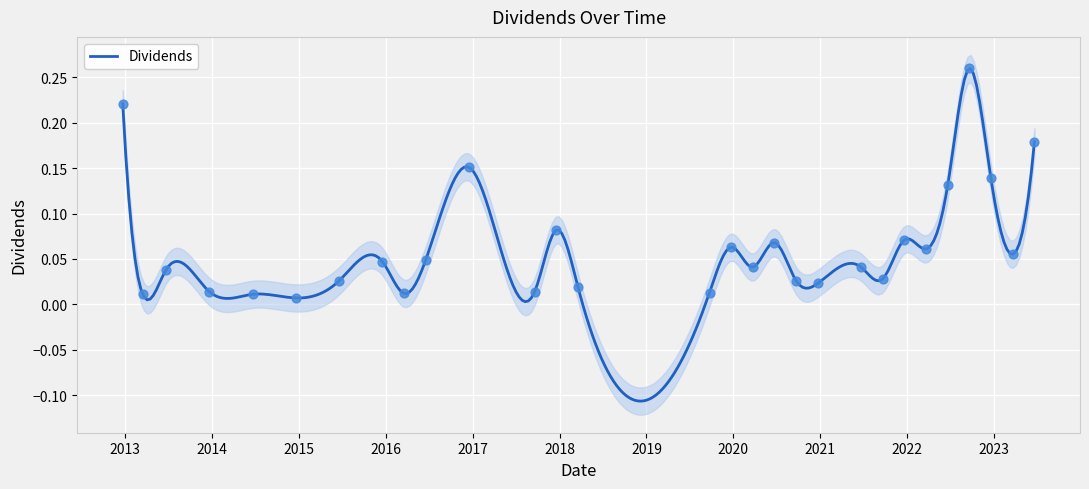

Between 2012-12-21 and 2021-09-20, which is larger?

2012-12-21